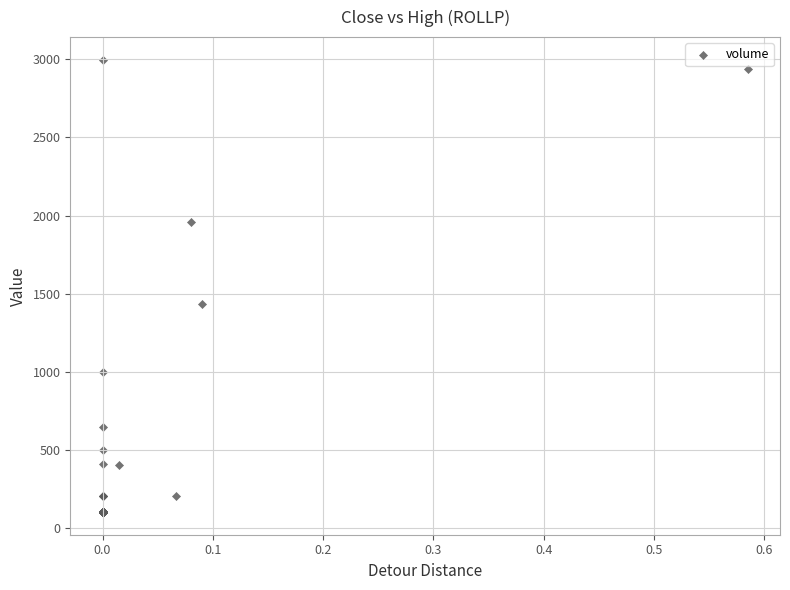

What Y value in the scatter plot is closest to 1549?

1432